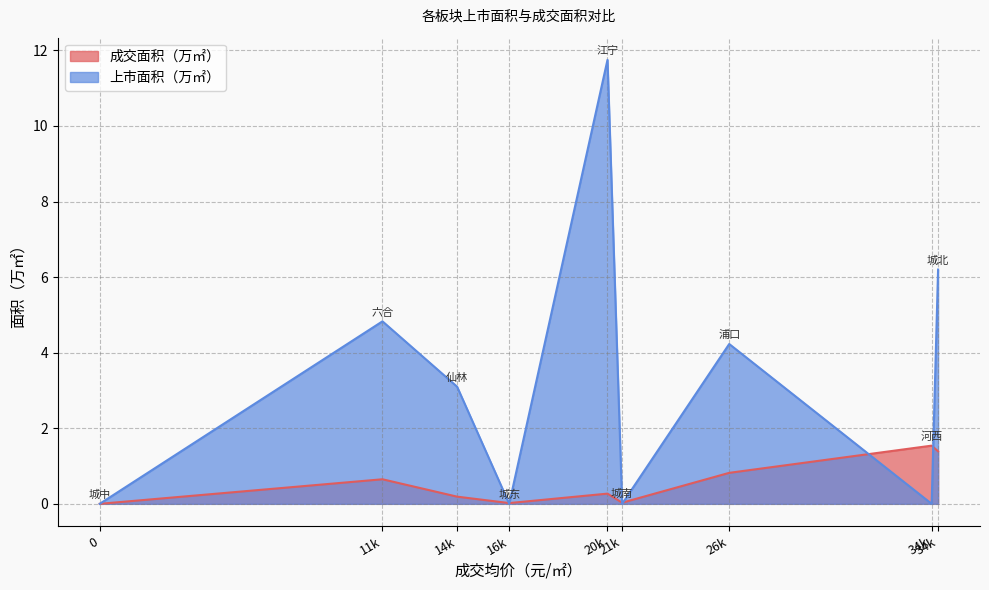

Which series has the widest spread of values?

上市面积（万㎡）